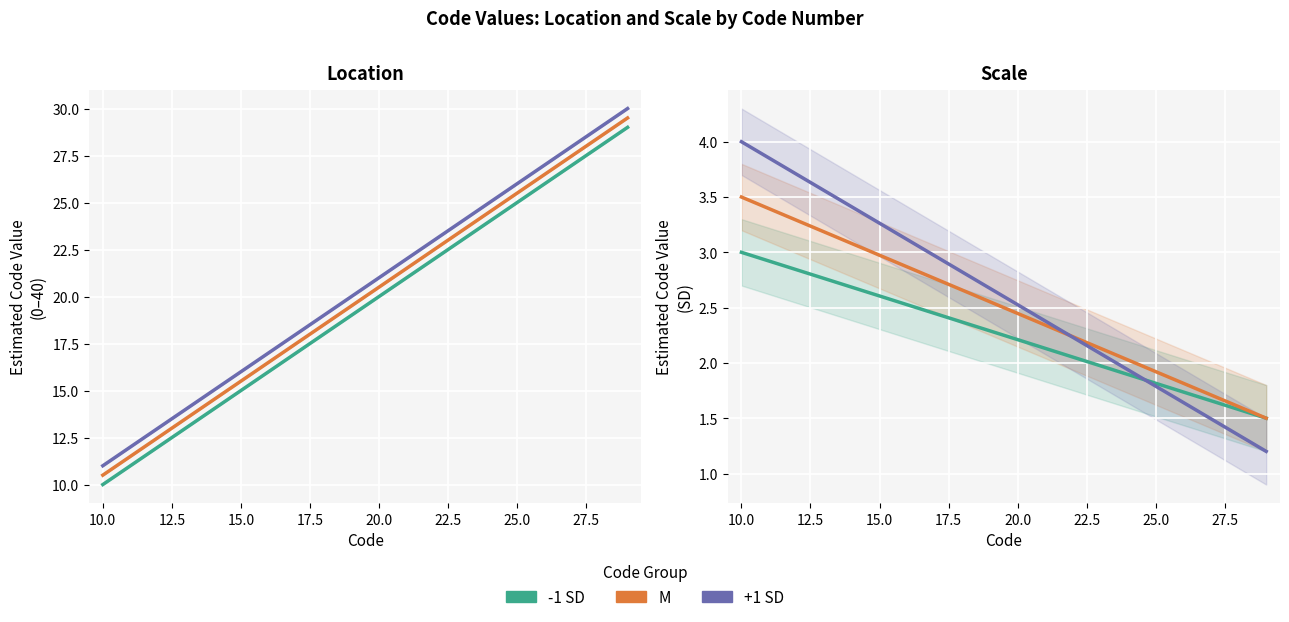

Does the chart display data point markers on the line(s)?

No